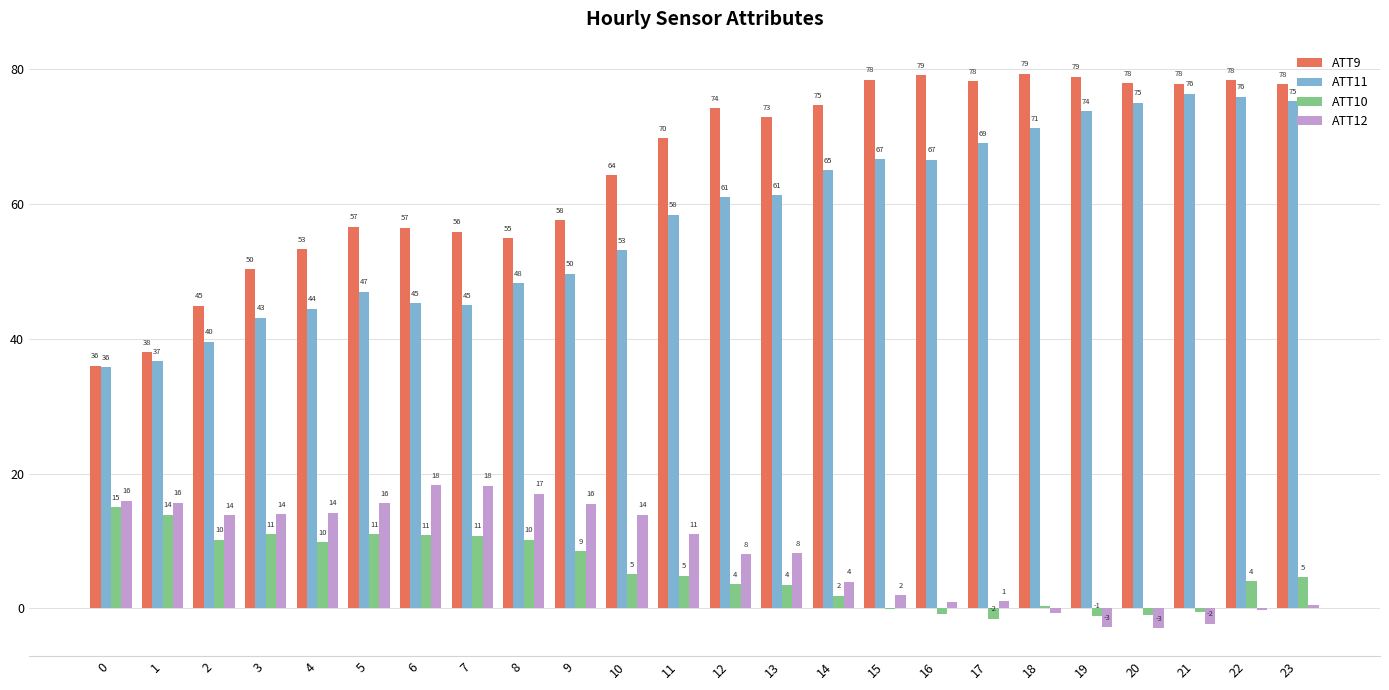

What is the sum of the ATT10 values at 4 and 1?

23.8